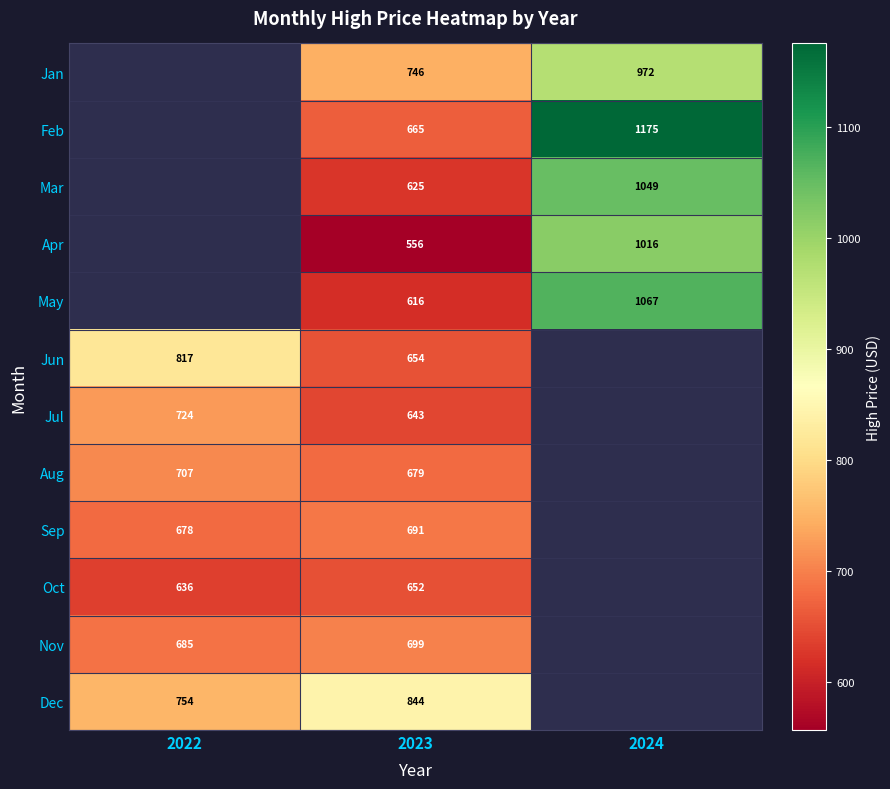

What is the total value across all series at 2023?

8070